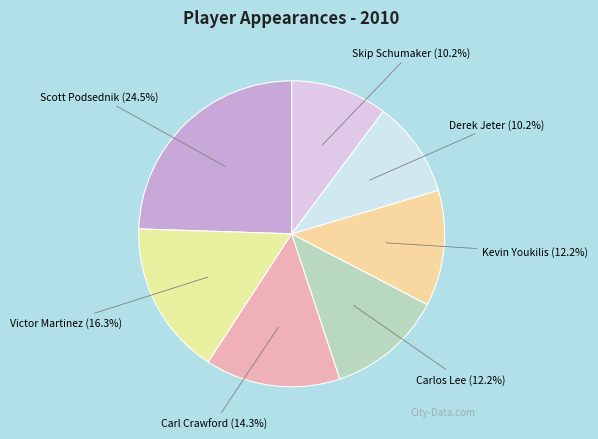

What is the largest slice in the pie chart?

Scott Podsednik